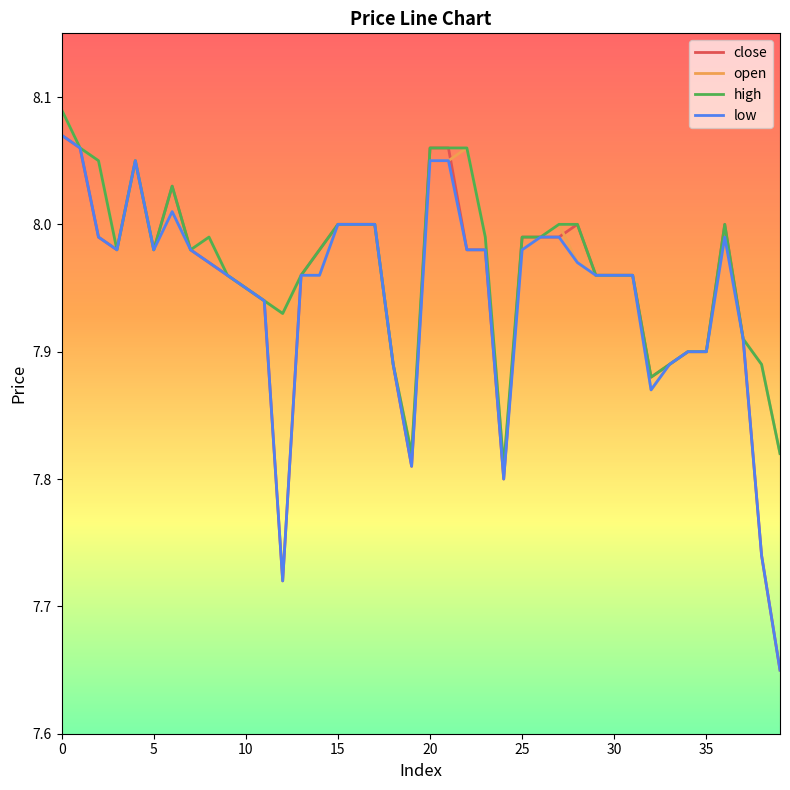

True or false: high has more than 0 interior local peaks.

True